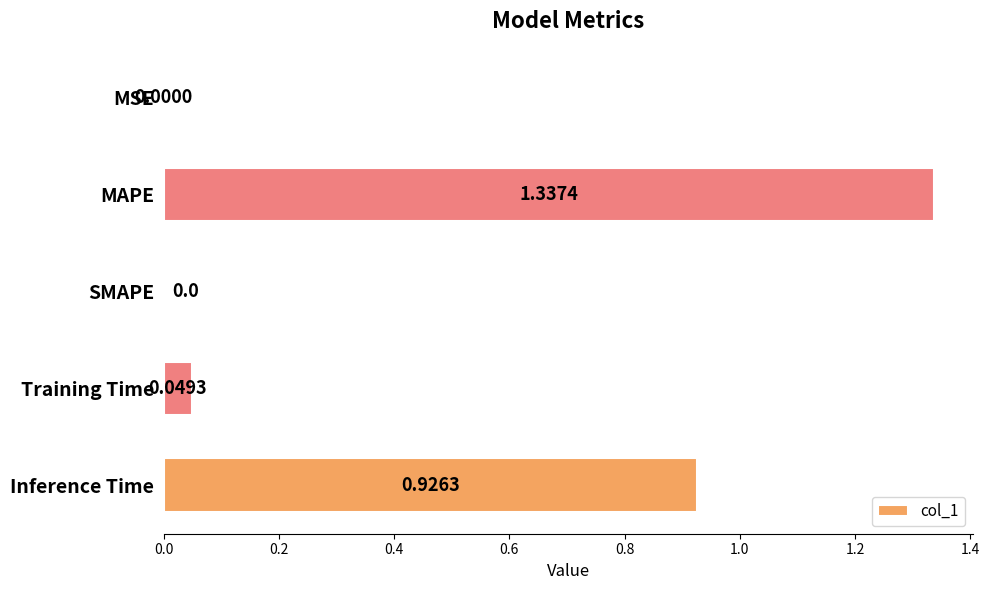

Between Inference Time and MAPE, which is larger?

MAPE